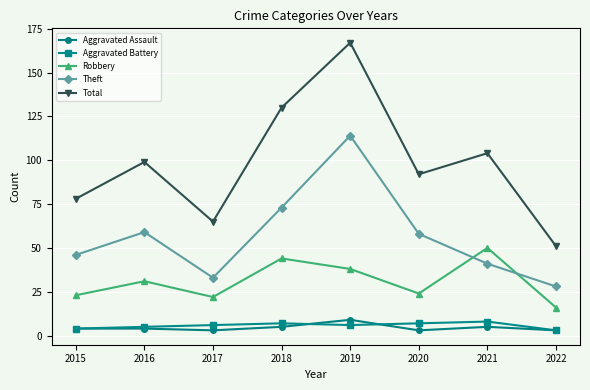

At which label is Theft closest to 71?

2018